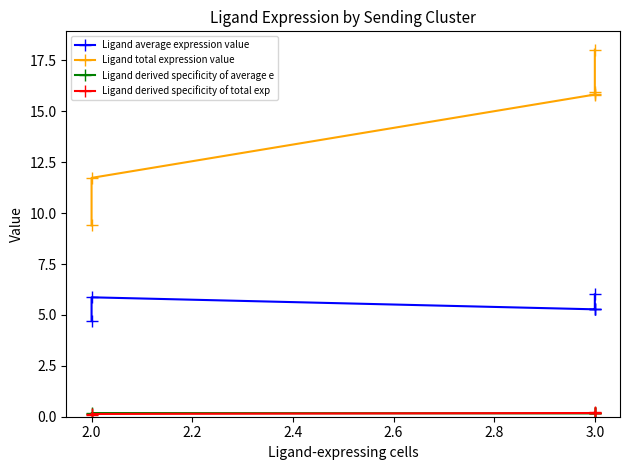

At 3.0, list the series in order from smallest to largest.

Ligand derived specificity of average e, Ligand derived specificity of total exp, Ligand average expression value, Ligand total expression value